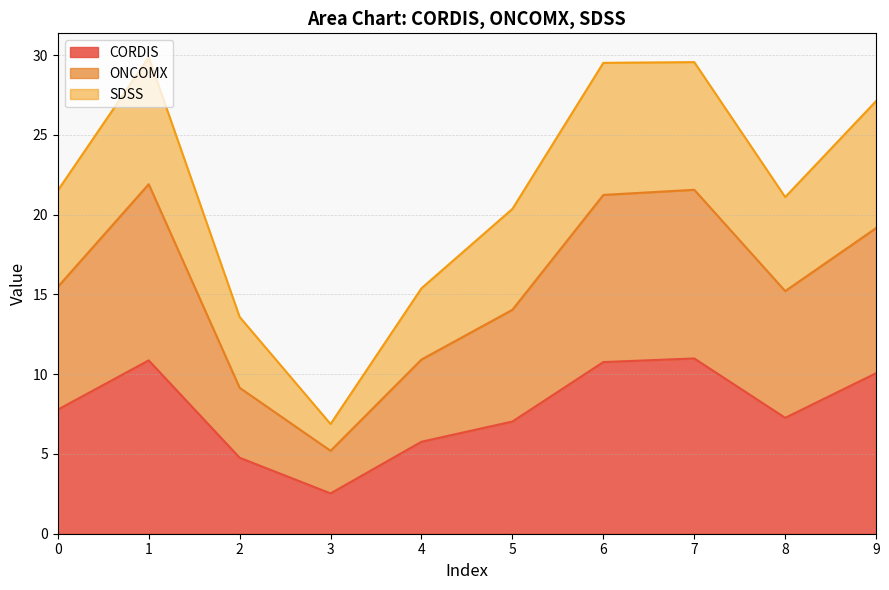

The value of CORDIS at 1 is 19.2. True or false?

False